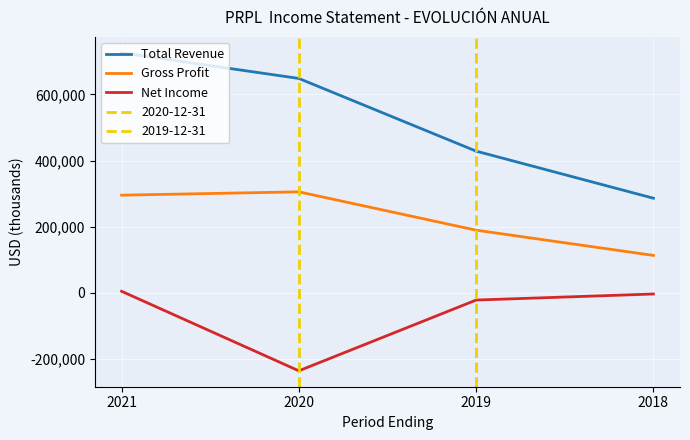

Reading left to right, what are all the values shown in this chart?

Total Revenue: 2021=726200	2020=648500	2019=428400	2018=285800
Gross Profit: 2021=295000	2020=305100	2019=189000	2018=112600
Net Income: 2021=4000	2020=-236900	2019=-22600	2018=-4300